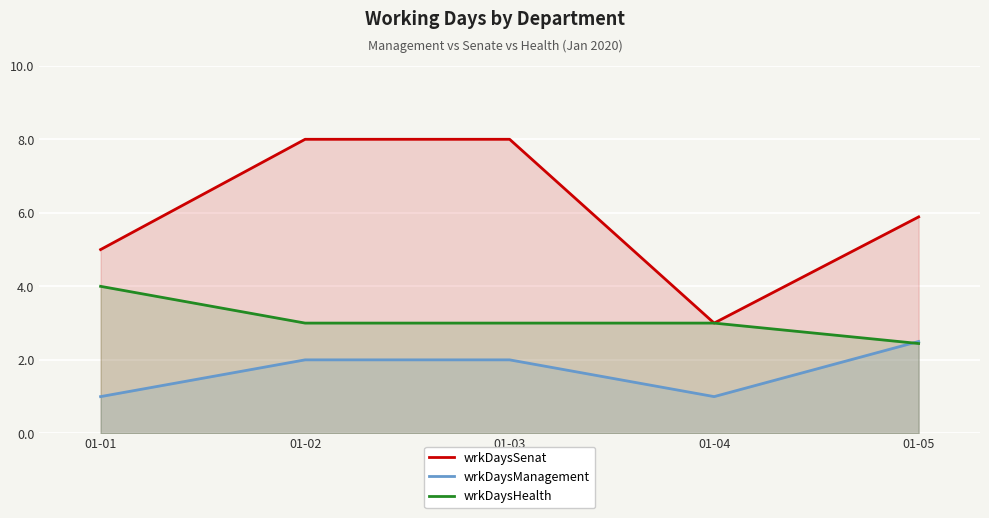

True or false: wrkDaysSenat has a value of 8.0 at 01-02.

True